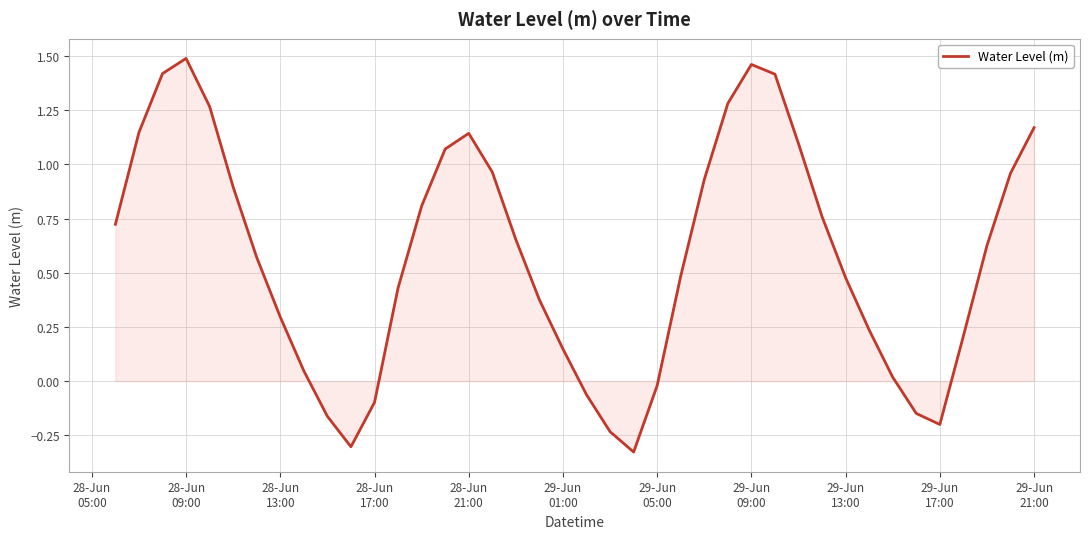

What is the difference between the maximum and minimum values?

1.8